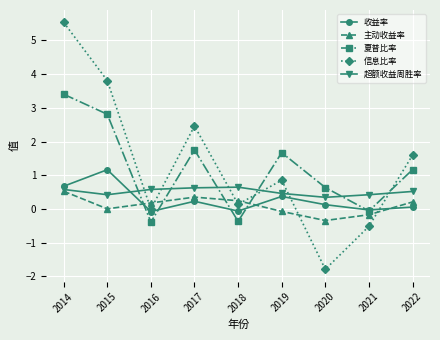

Between 2014 and 2018, which series saw the biggest shift?

信息比率